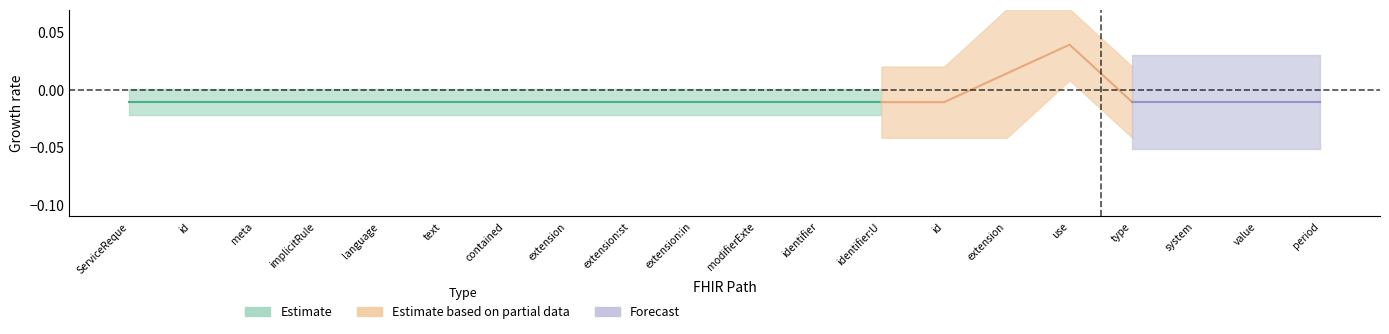

True or false: Min and Base Min cross at least once.

False